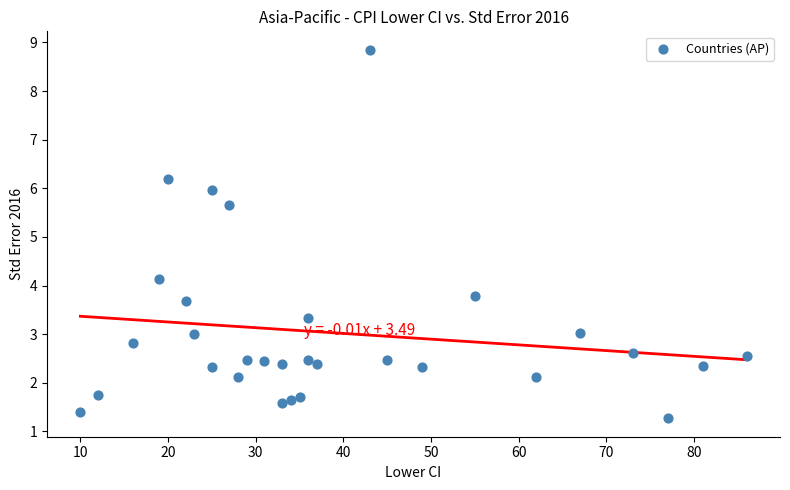

What Y value in the scatter plot is closest to 5?

5.7